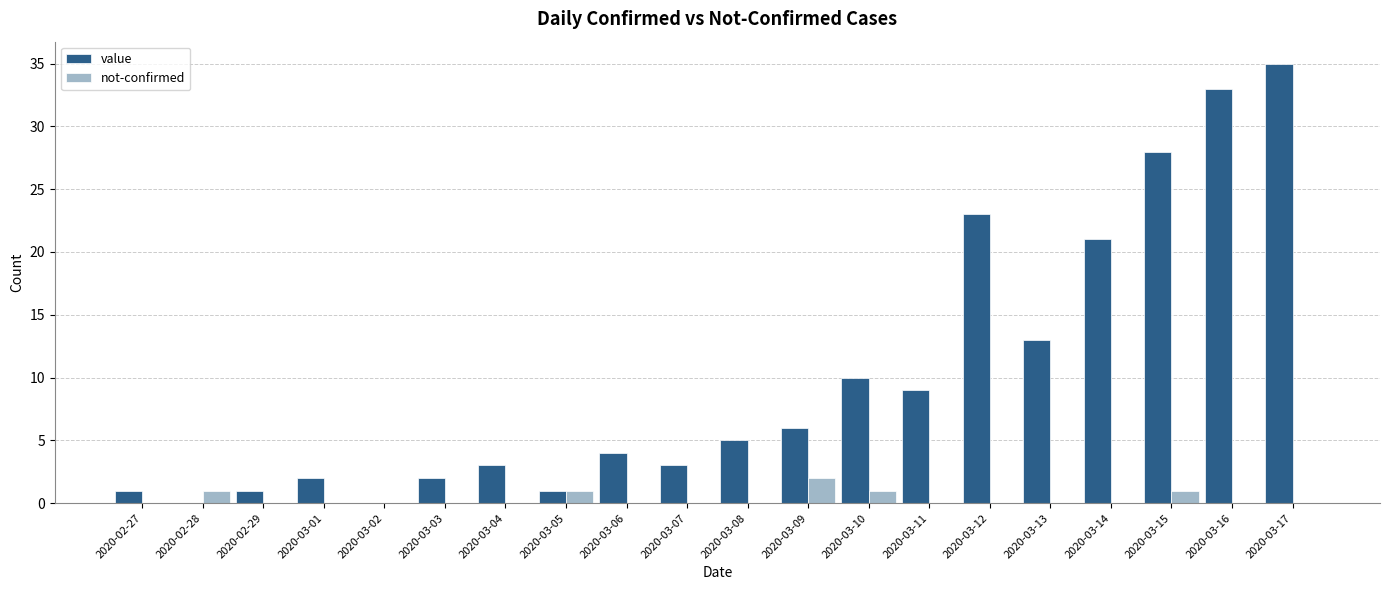

How many groups of bars are there?

20